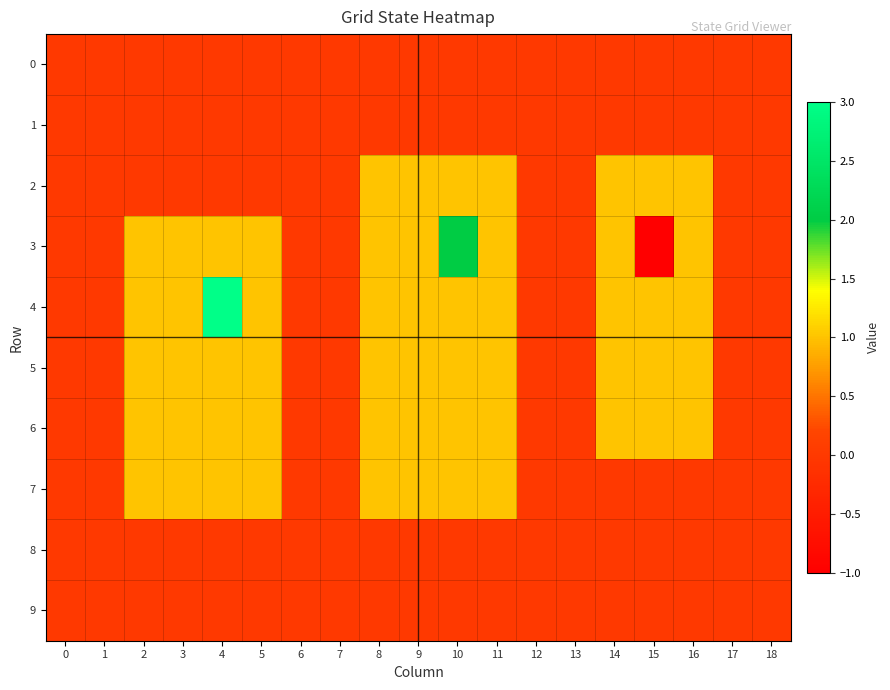

Reading right to left, what are all the values shown in this chart?

0: 18=0	17=0	16=0	15=0	14=0	13=0	12=0	11=0	10=0	9=0	8=0	7=0	6=0	5=0	4=0	3=0	2=0	1=0	0=0
1: 18=0	17=0	16=0	15=0	14=0	13=0	12=0	11=0	10=0	9=0	8=0	7=0	6=0	5=0	4=0	3=0	2=0	1=0	0=0
2: 18=0	17=0	16=1	15=1	14=1	13=0	12=0	11=1	10=1	9=1	8=1	7=0	6=0	5=0	4=0	3=0	2=0	1=0	0=0
3: 18=0	17=0	16=1	15=-1	14=1	13=0	12=0	11=1	10=2	9=1	8=1	7=0	6=0	5=1	4=1	3=1	2=1	1=0	0=0
4: 18=0	17=0	16=1	15=1	14=1	13=0	12=0	11=1	10=1	9=1	8=1	7=0	6=0	5=1	4=3	3=1	2=1	1=0	0=0
5: 18=0	17=0	16=1	15=1	14=1	13=0	12=0	11=1	10=1	9=1	8=1	7=0	6=0	5=1	4=1	3=1	2=1	1=0	0=0
6: 18=0	17=0	16=1	15=1	14=1	13=0	12=0	11=1	10=1	9=1	8=1	7=0	6=0	5=1	4=1	3=1	2=1	1=0	0=0
7: 18=0	17=0	16=0	15=0	14=0	13=0	12=0	11=1	10=1	9=1	8=1	7=0	6=0	5=1	4=1	3=1	2=1	1=0	0=0
8: 18=0	17=0	16=0	15=0	14=0	13=0	12=0	11=0	10=0	9=0	8=0	7=0	6=0	5=0	4=0	3=0	2=0	1=0	0=0
9: 18=0	17=0	16=0	15=0	14=0	13=0	12=0	11=0	10=0	9=0	8=0	7=0	6=0	5=0	4=0	3=0	2=0	1=0	0=0